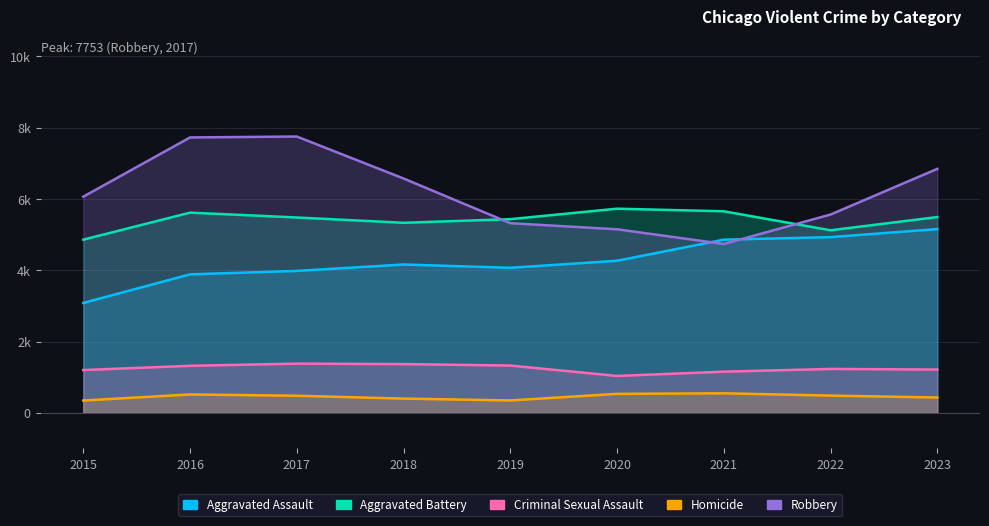

How many data points in Robbery are less than 6066?

4